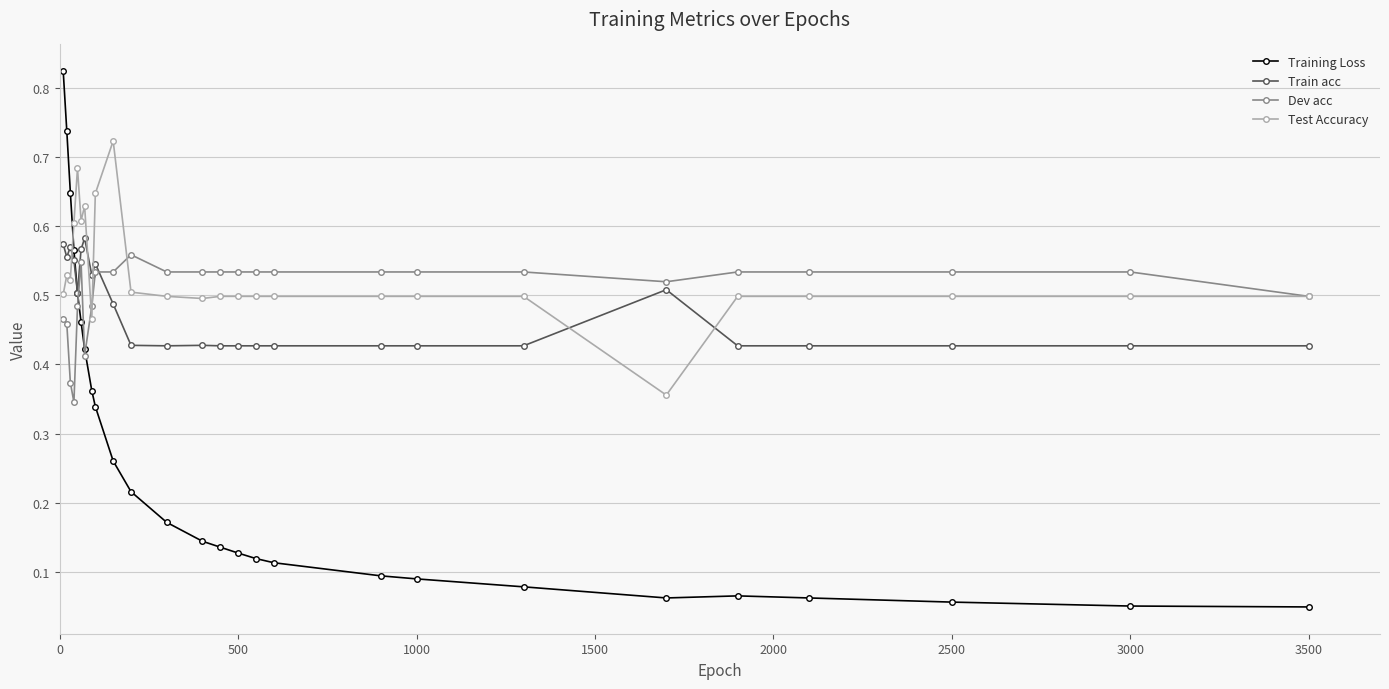

Which series has the largest total across all categories?

Test Accuracy